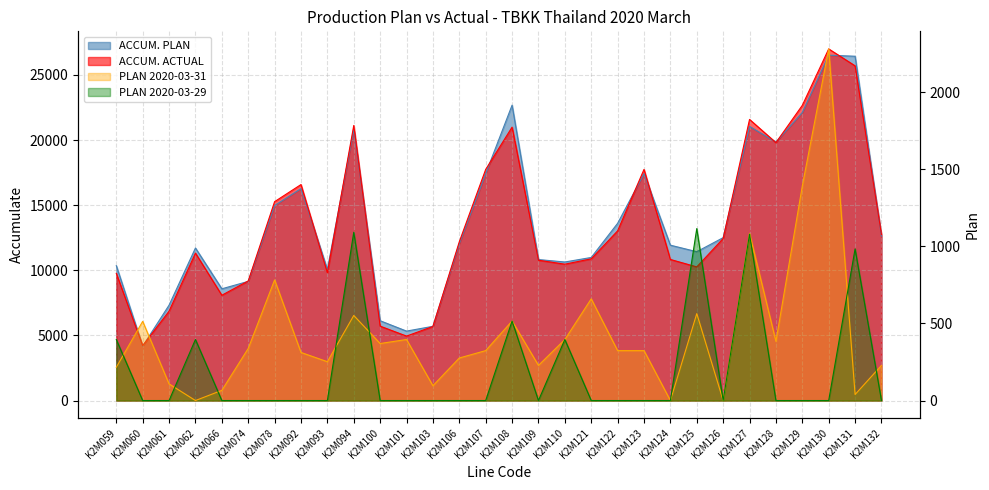

Which series has the largest total across all categories?

ACCUM. PLAN